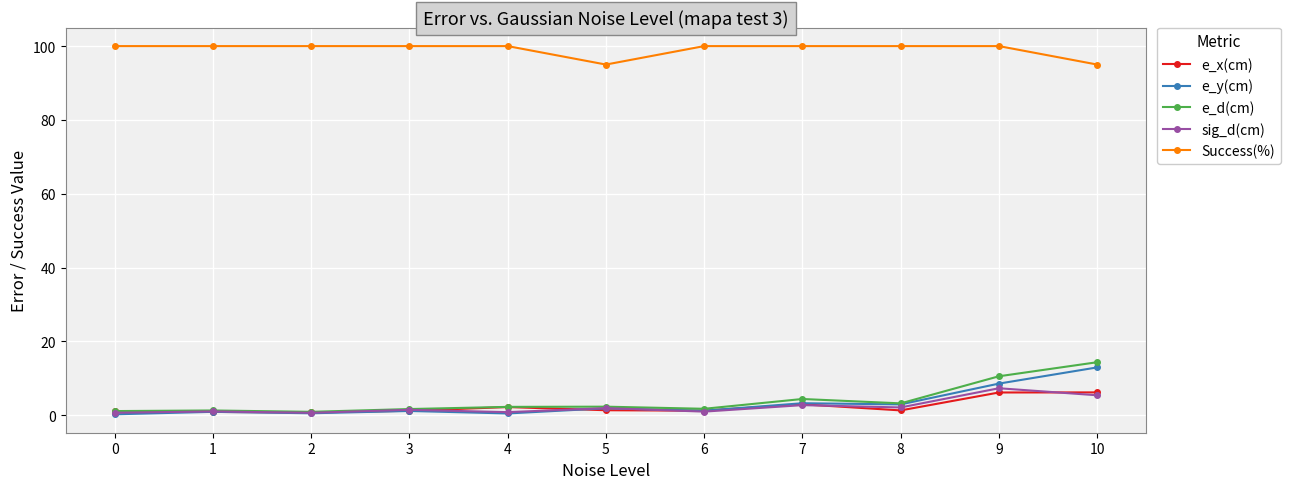

What is the maximum value shown in the chart?

100.0